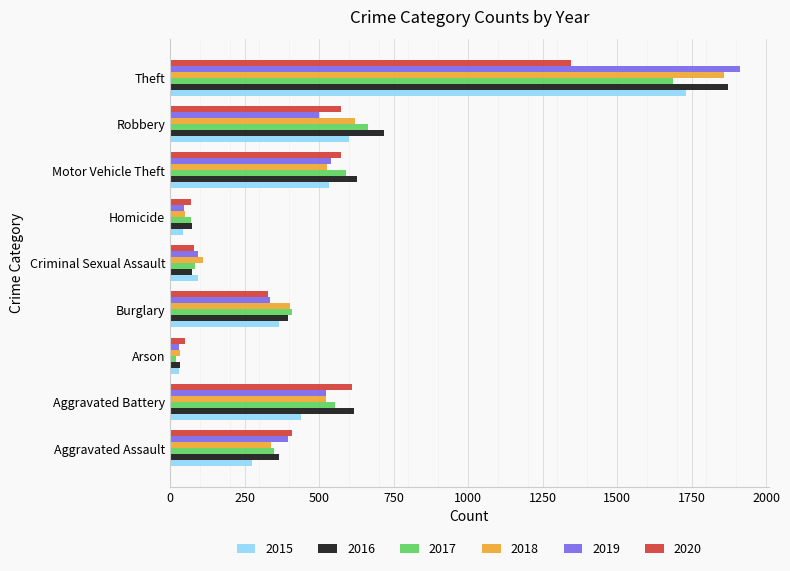

Which category has the highest value in the 2015 series?

Theft